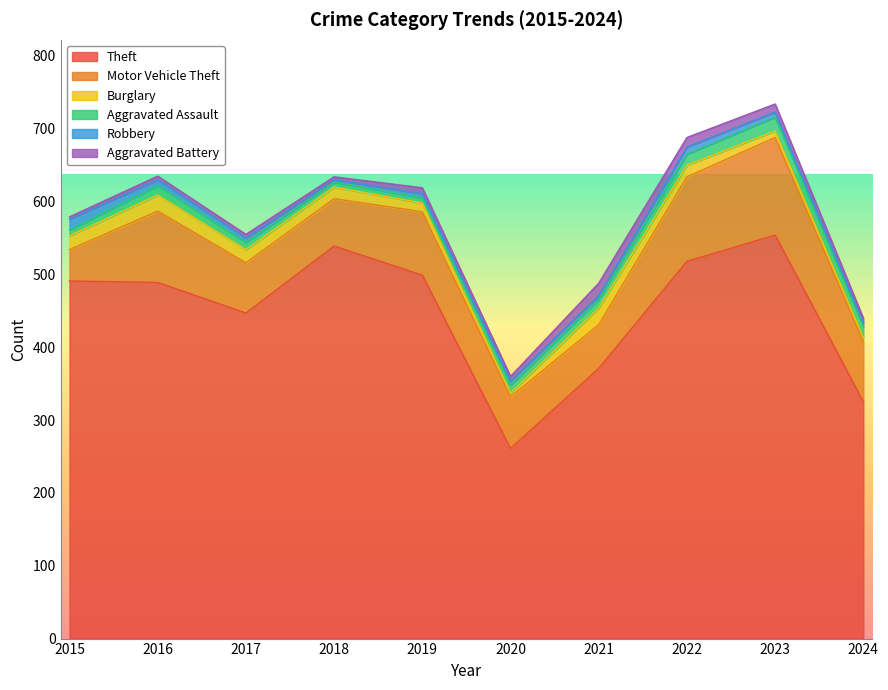

What is the difference between the second highest and minimum values in the Robbery series?

7